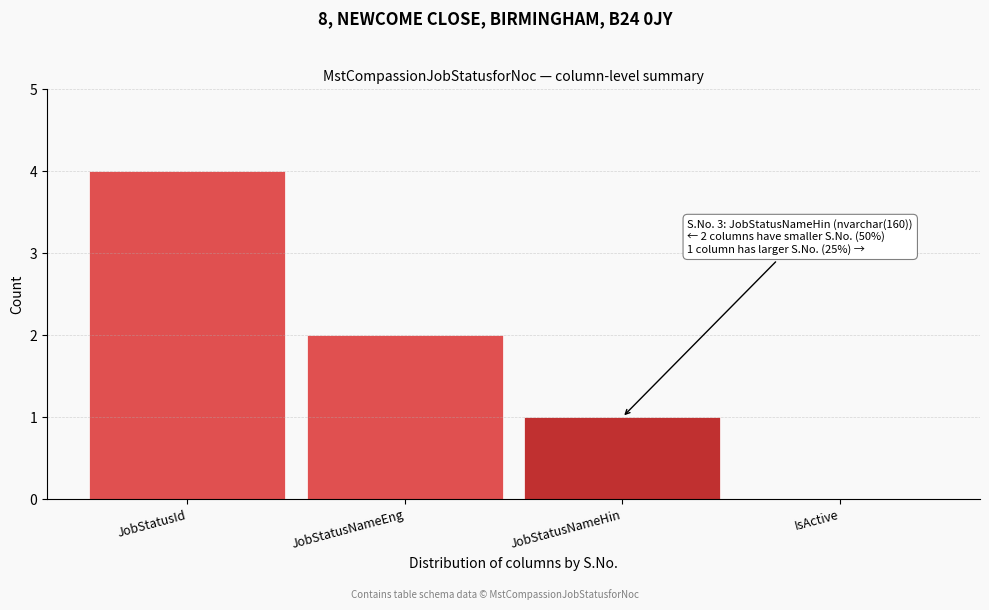

Reading right to left, transcribe all the data shown in this chart.

IsActive=0	JobStatusNameHin=1	JobStatusNameEng=2	JobStatusId=4